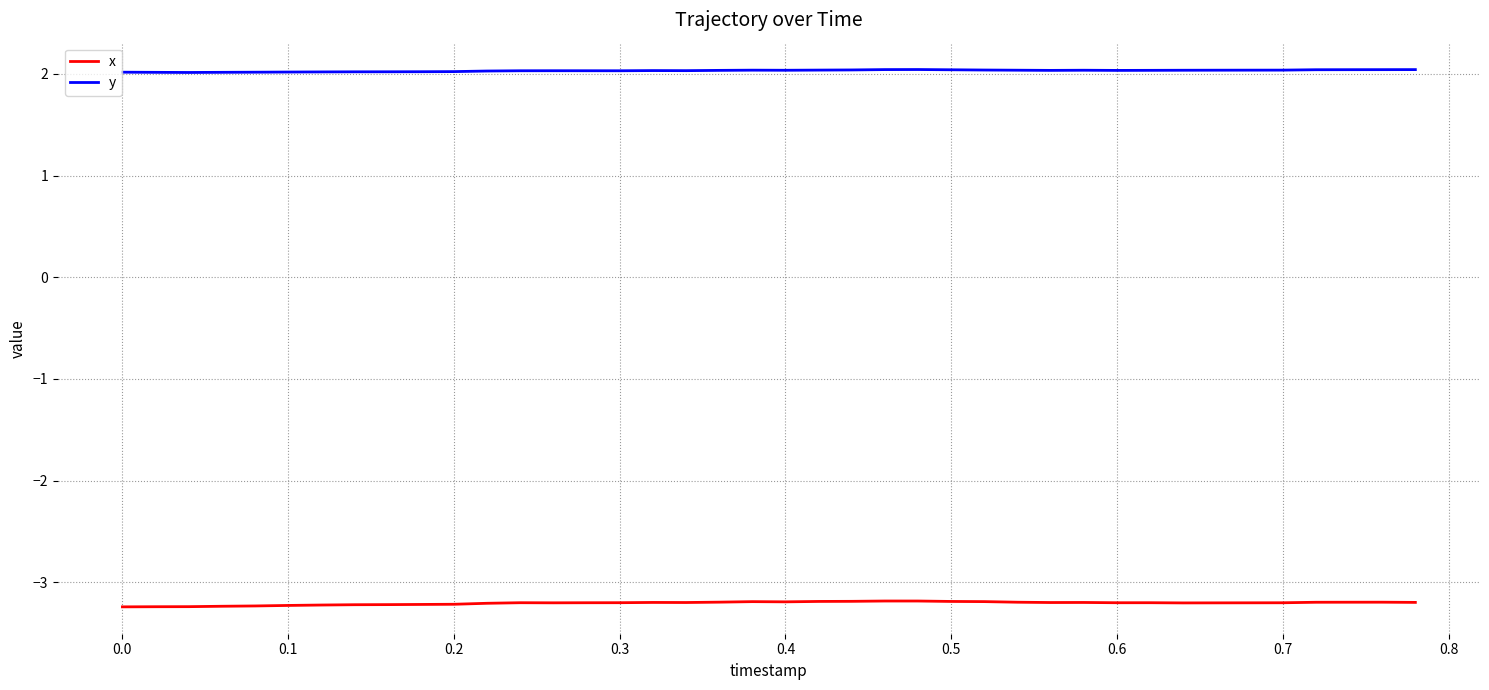

Which series has the largest total across all categories?

y